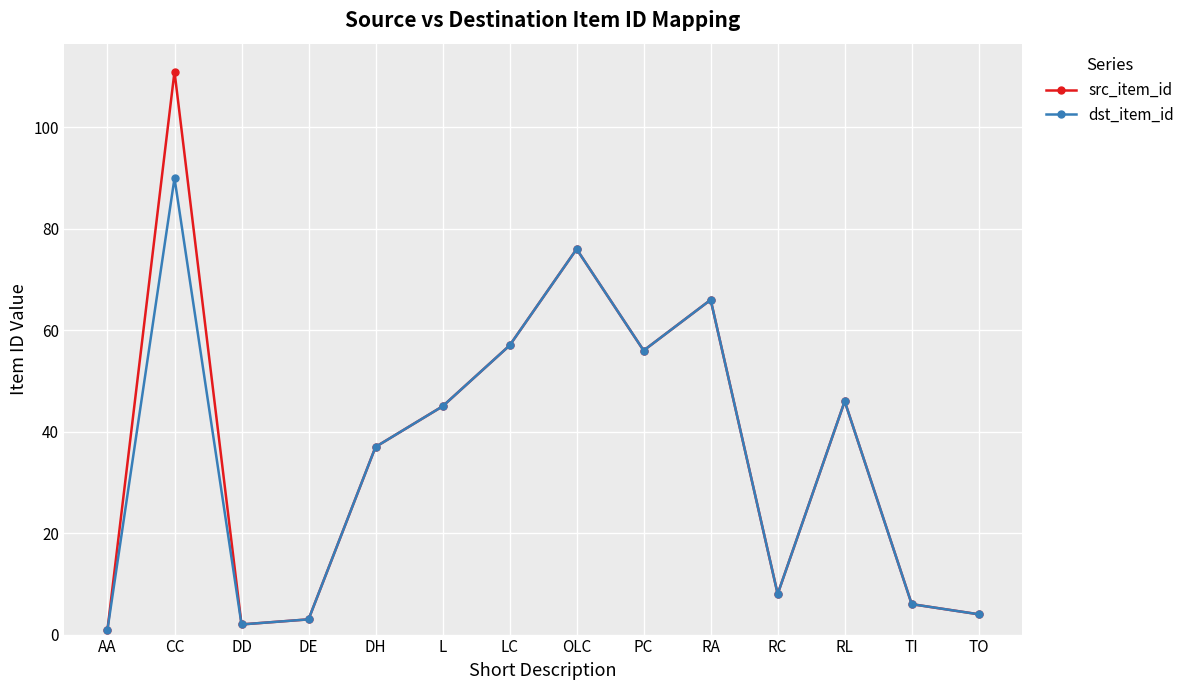

List the series in order of their peak value, highest first.

src_item_id, dst_item_id